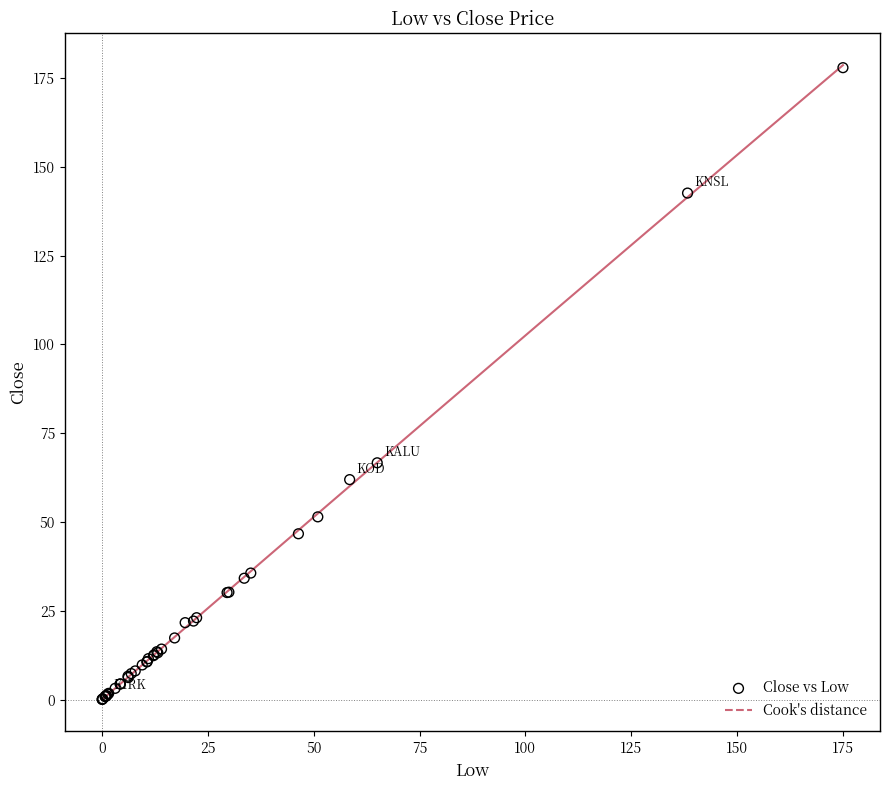

What Y value in the scatter plot is closest to 88?

66.7